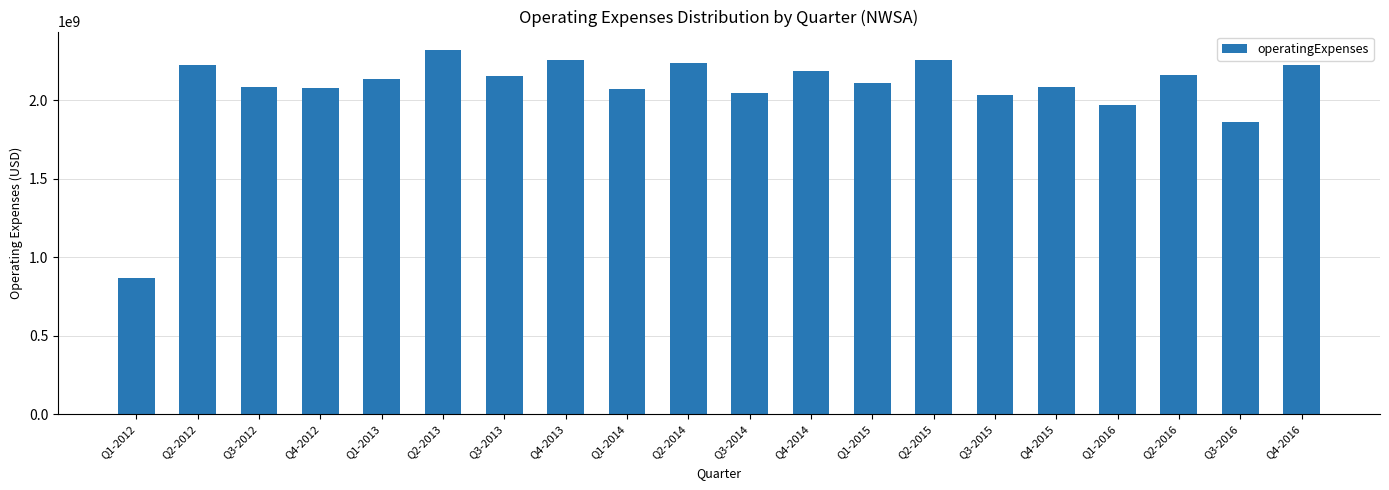

Read the value at Q4-2015.

2082000000